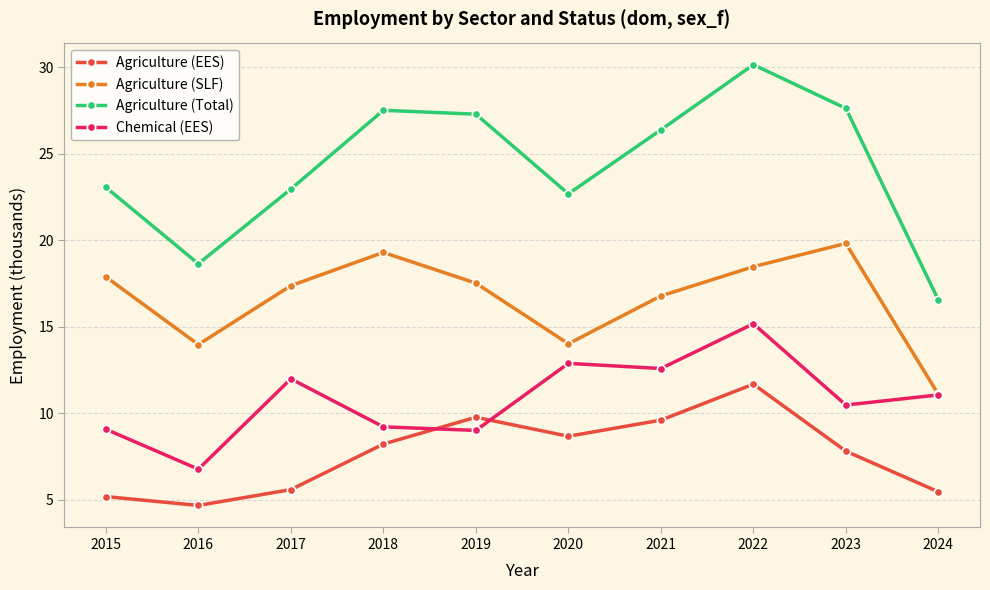

What value does the Agriculture (EES) series have at 2021?

9.6